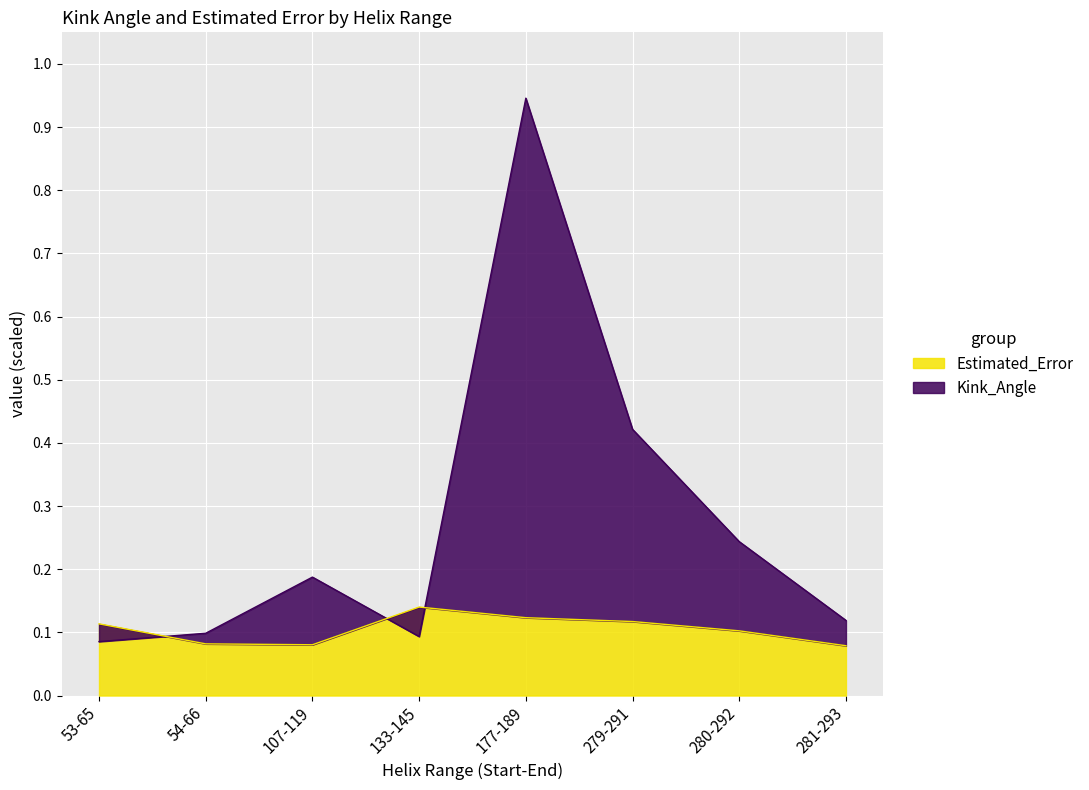

In Estimated_Error, how many points are lower than both neighbors (excluding endpoints)?

1